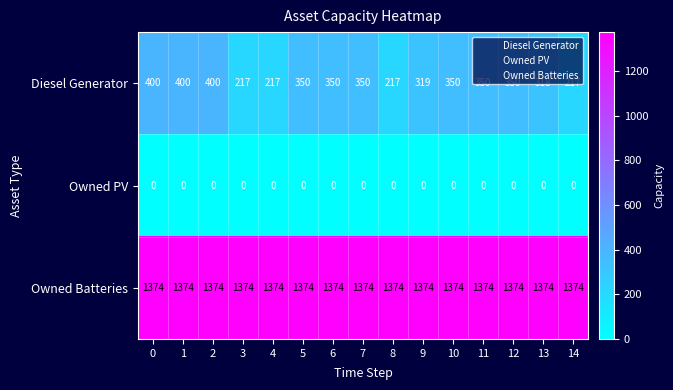

Between 2 and 3, which series saw the biggest shift?

Diesel Generator